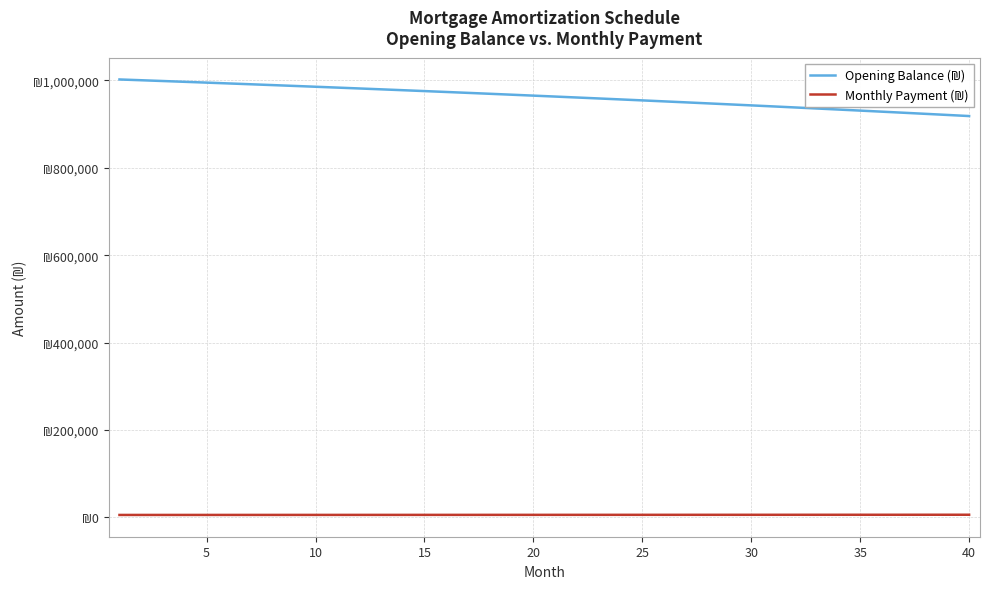

Rank the series by their maximum value, from highest to lowest.

Opening Balance (₪), Monthly Payment (₪)